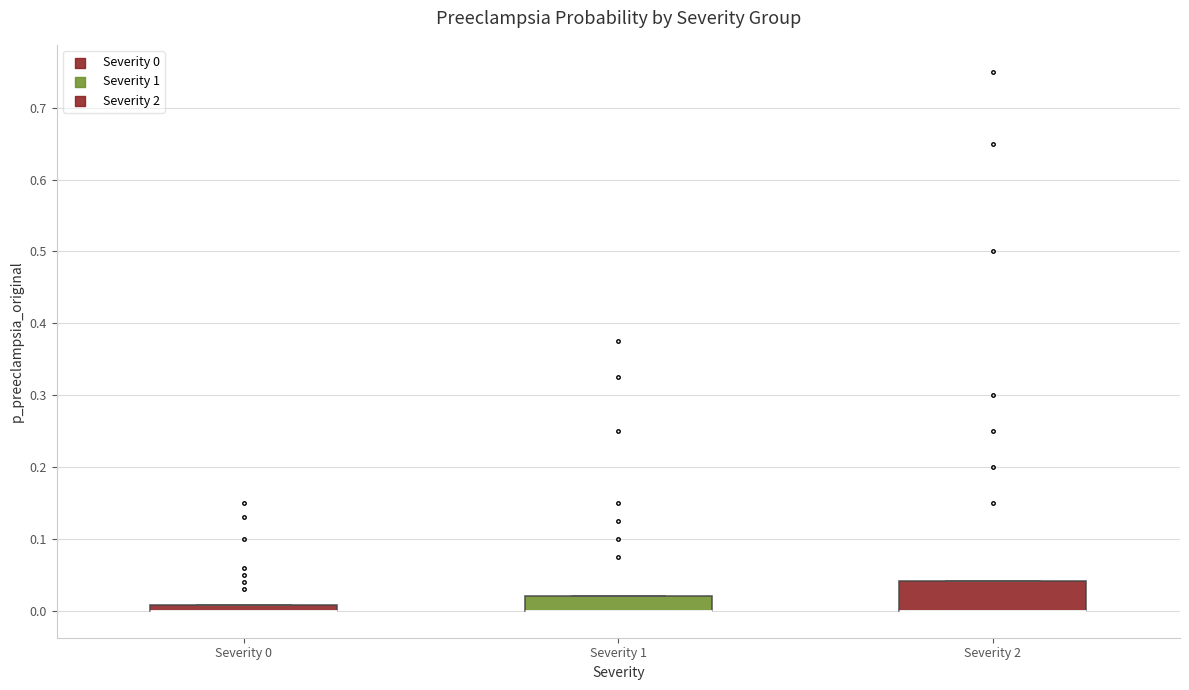

Comparing the boxes themselves (not the whiskers), which one is the tallest?

Severity 2